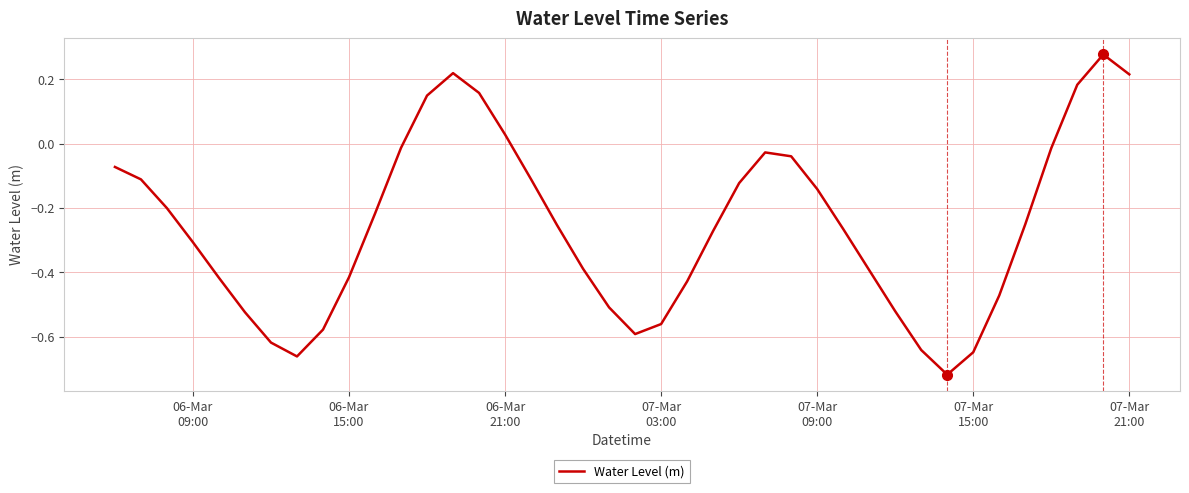

What is the difference between the maximum and minimum values?

1.0